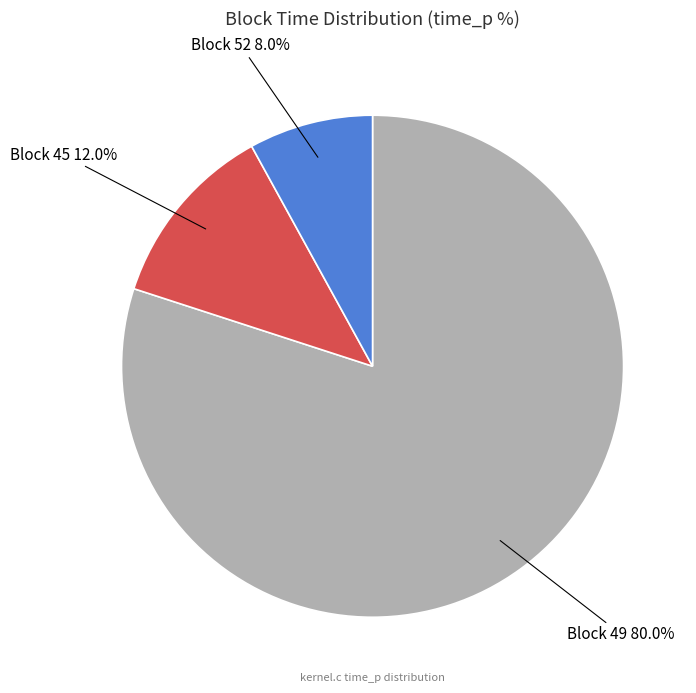

What is the ratio of the value at Block 52 8.0% to the value at Block 45 12.0%?

0.7